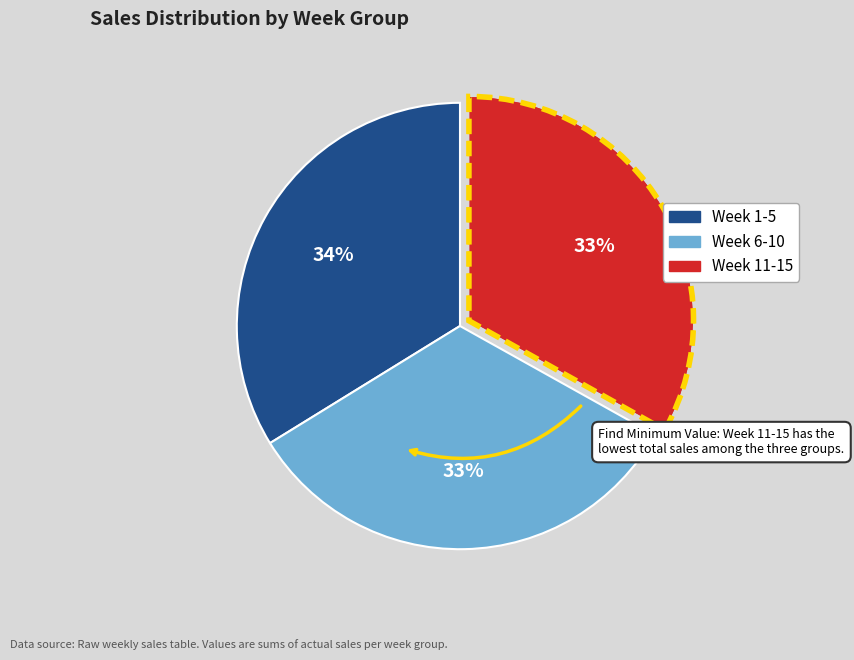

What percentage is the Week 1-5 slice, to the nearest percent?

34%